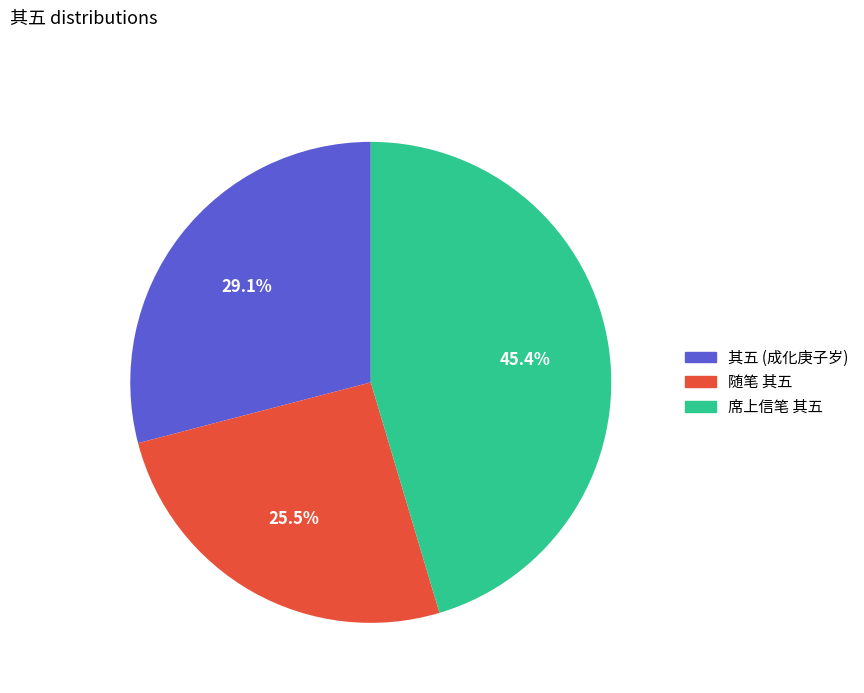

How many slices are in this pie chart?

3